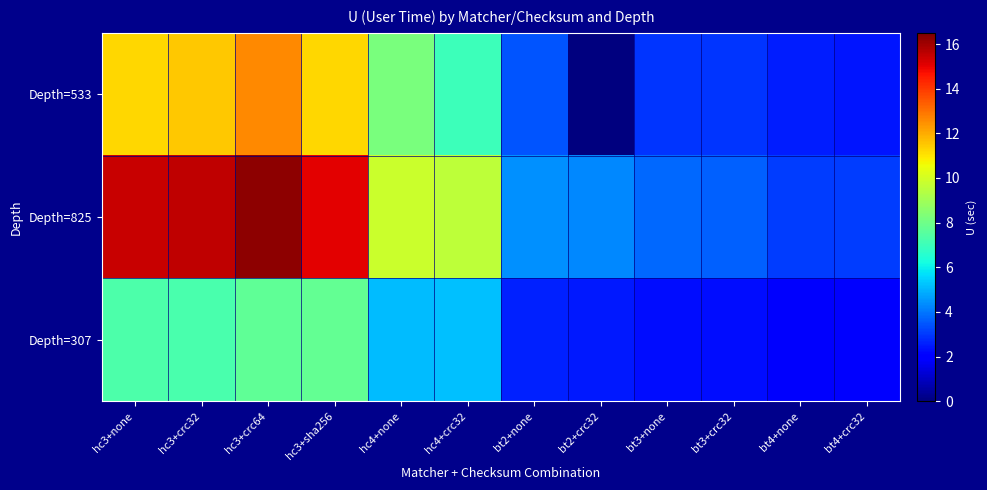

At which category is the sum across all series the highest?

hc3+crc64